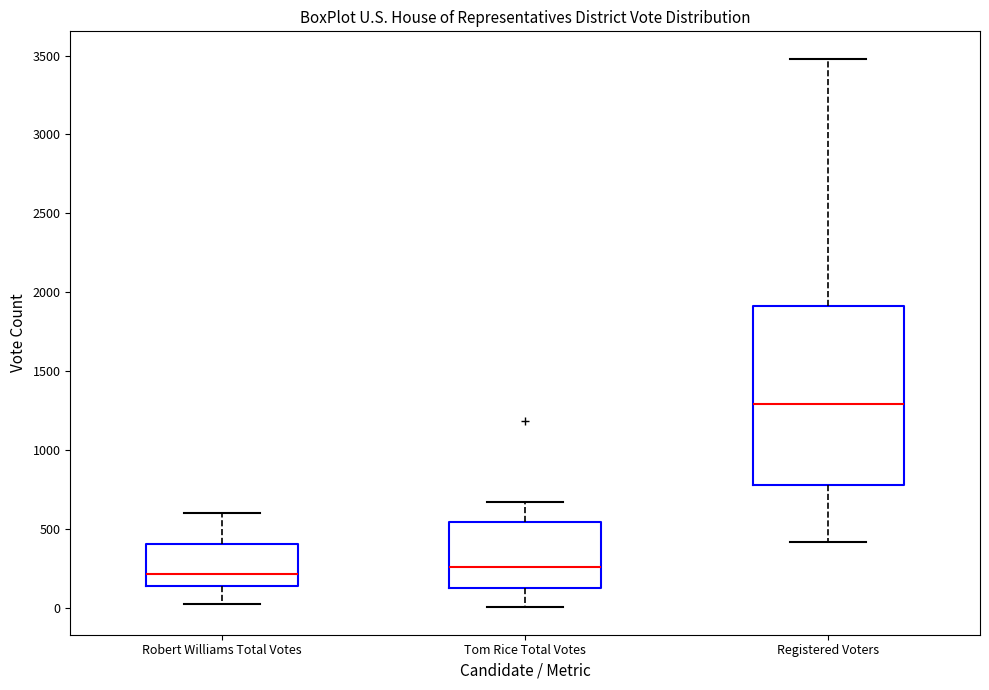

Which box has the highest median line?

Registered Voters